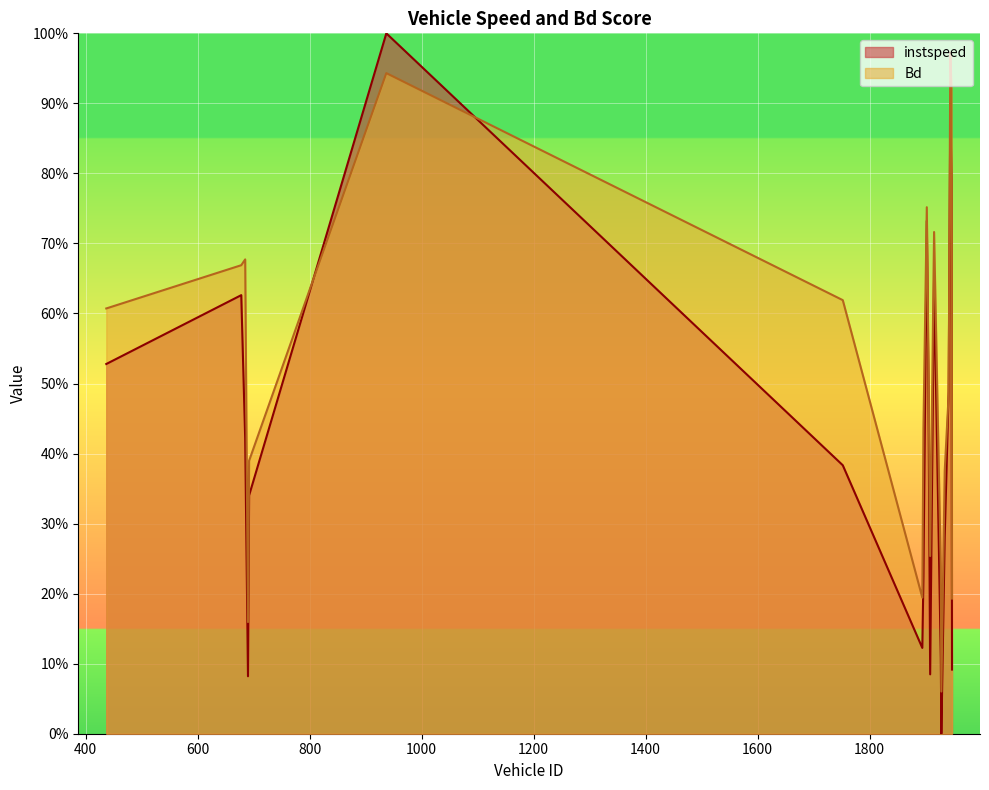

Is it true that Bd equals 0.1 at 1928?

True